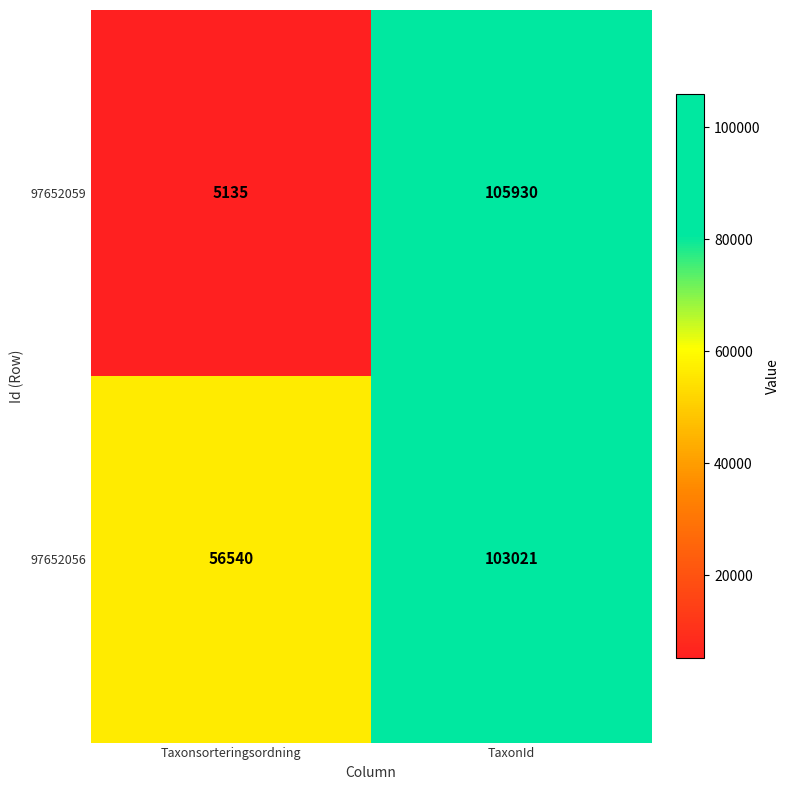

What is the minimum value shown in the chart?

5135